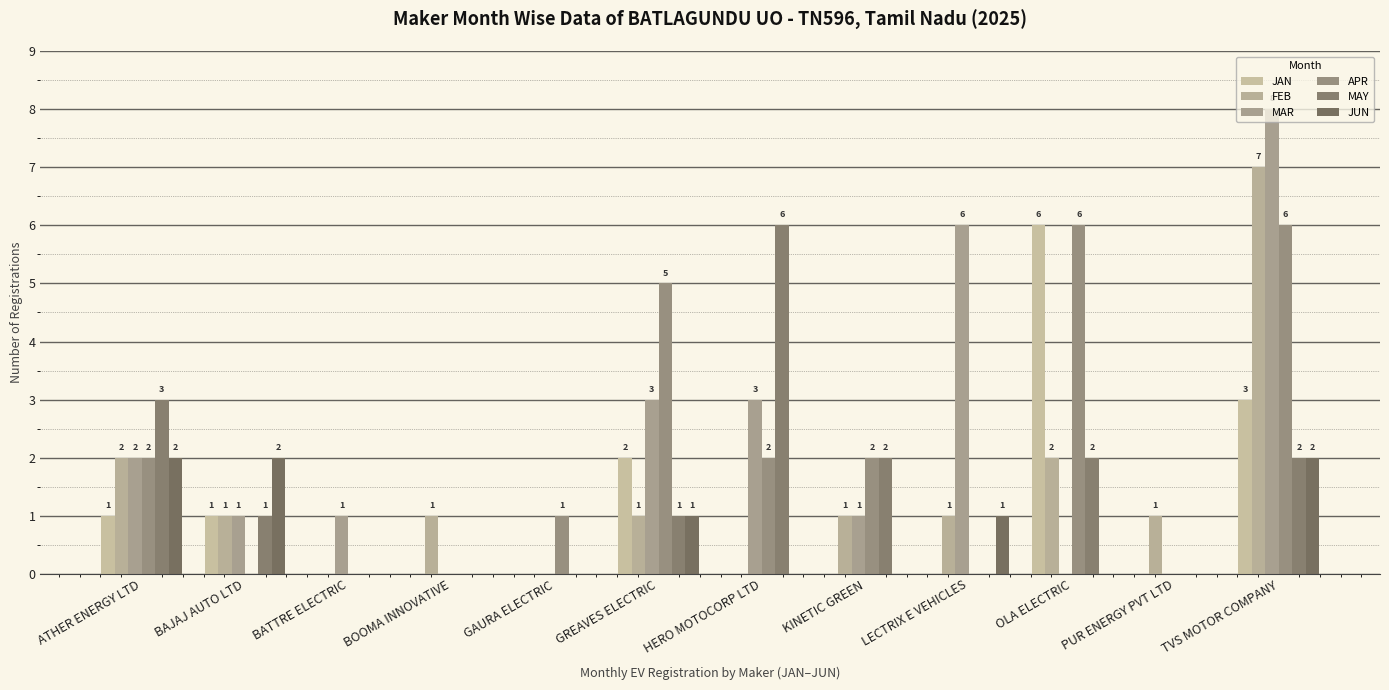

Is it true that MAY equals -2 at PUR ENERGY PVT LTD?

False